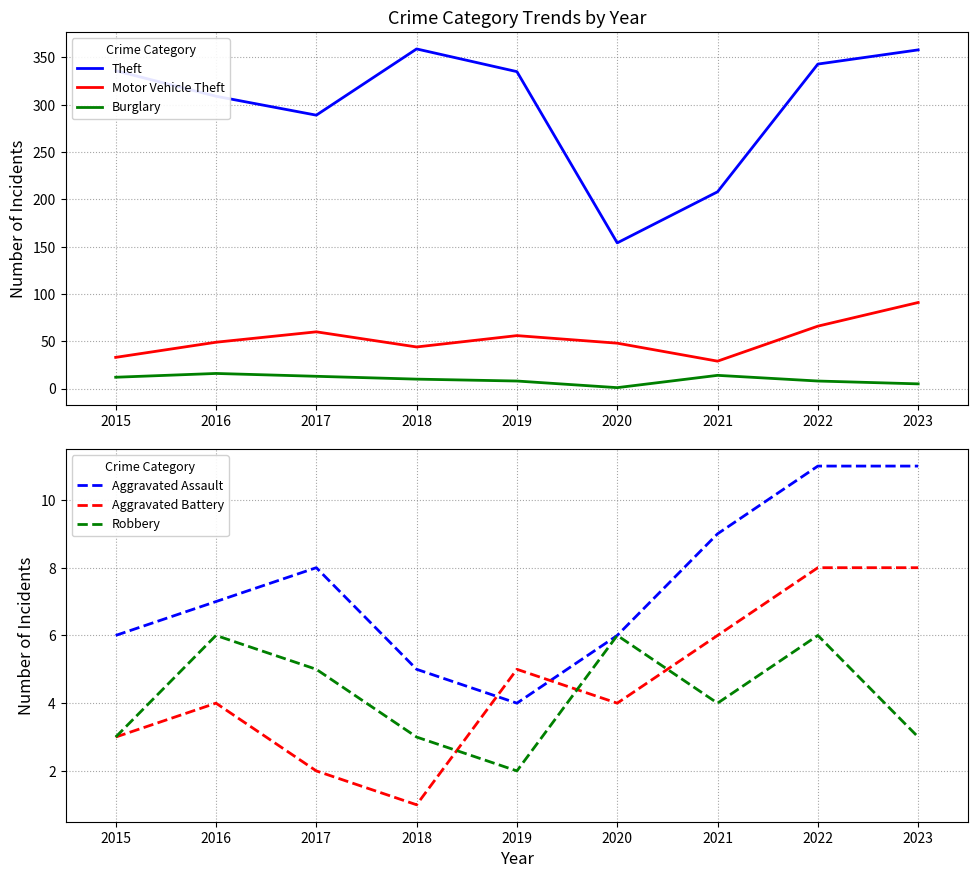

Count the number of categories in the chart.

9